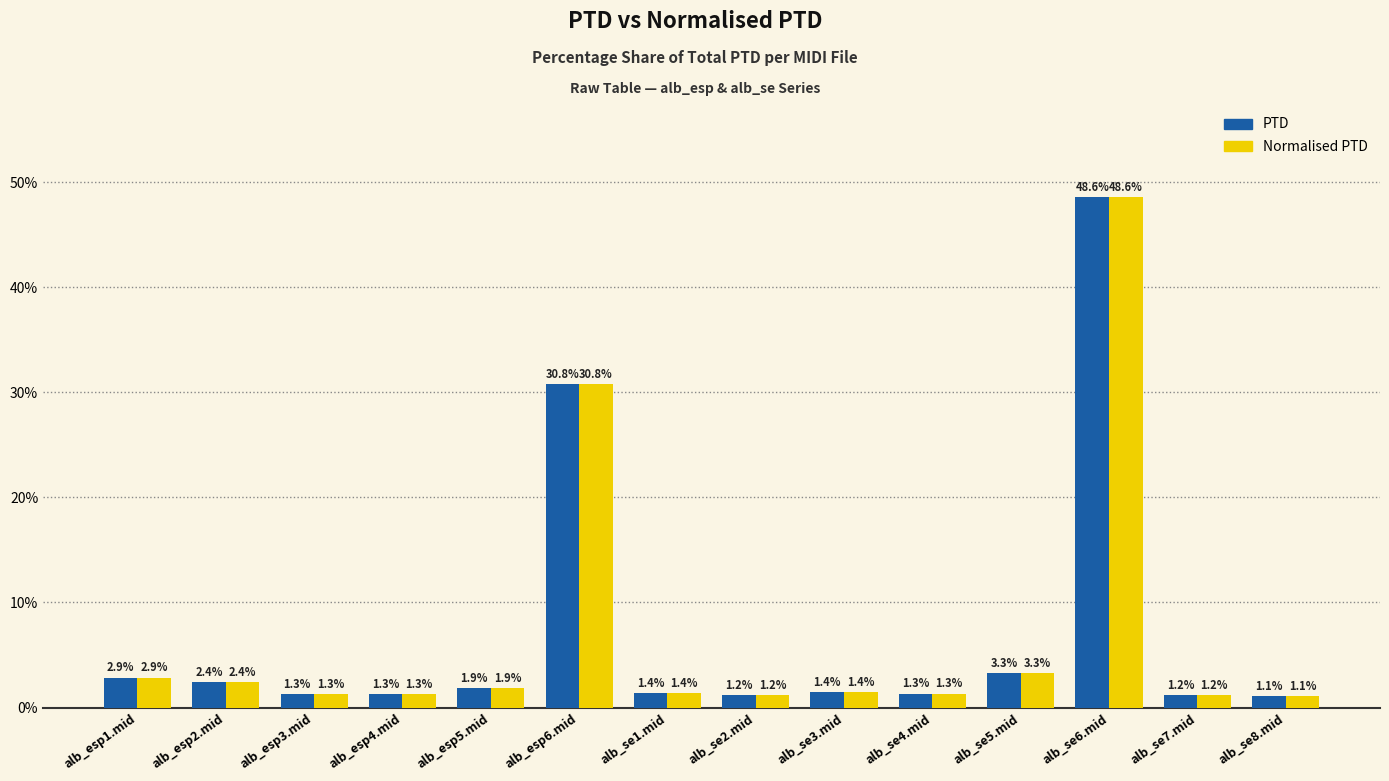

What position from the left is alb_esp5.mid?

5